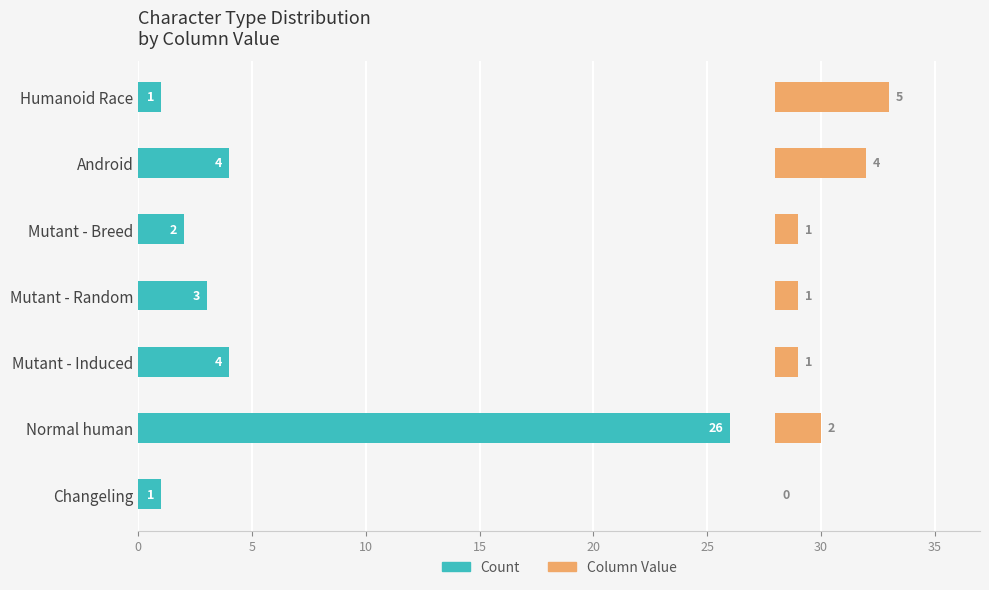

What is the value of the Count bar at the 3rd from the left?

4